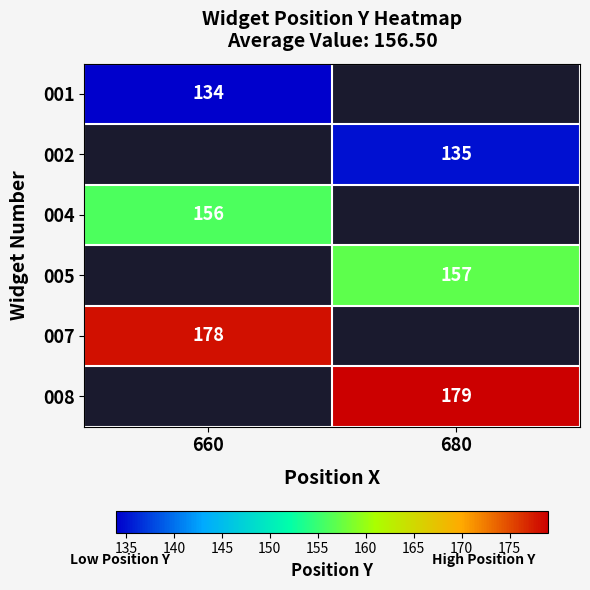

Count the number of data series in this chart.

6